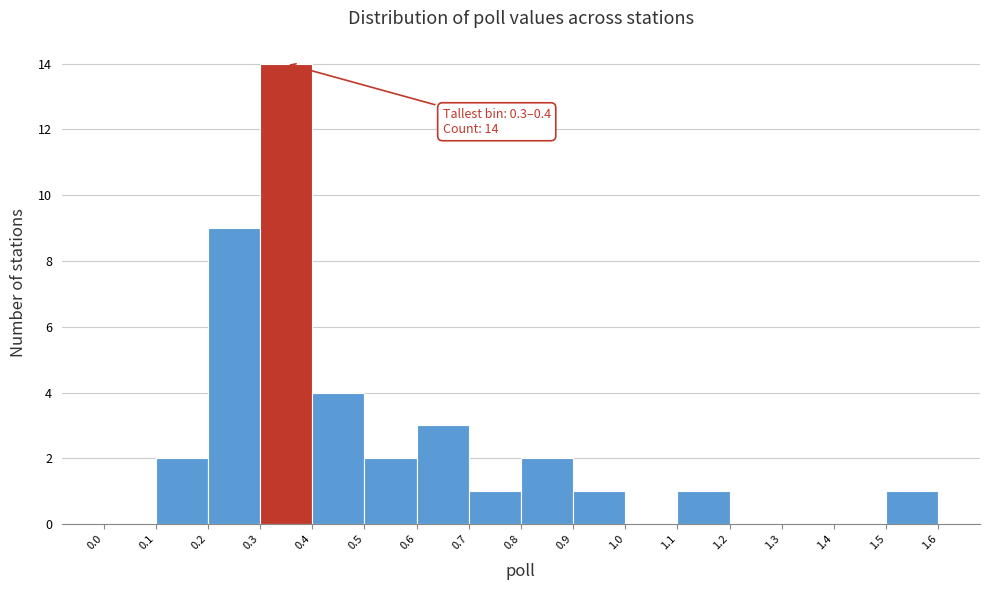

Which range on the x-axis has the tallest bar?

0.3 to 0.4